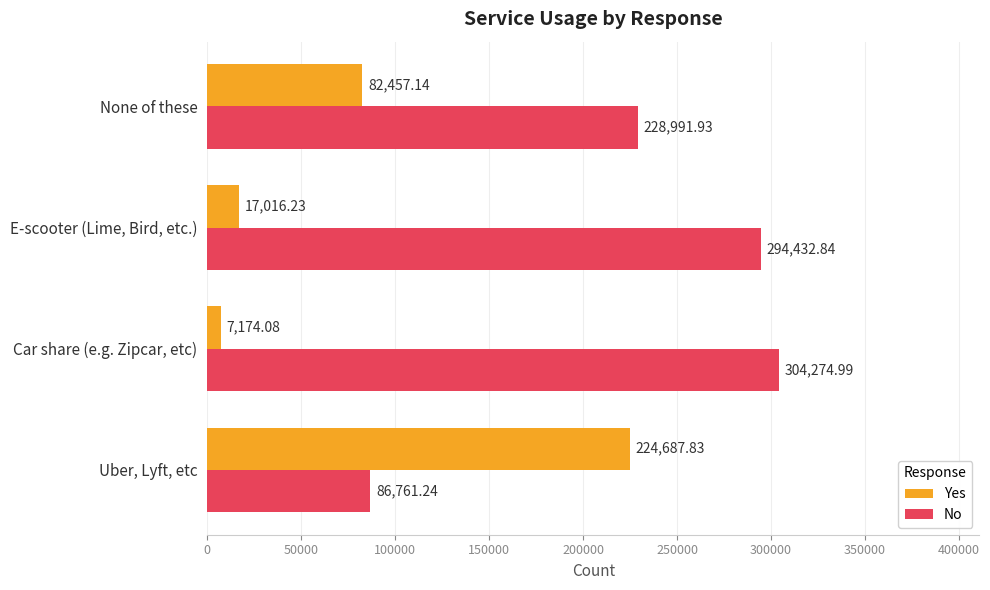

What is the difference between the second highest and second lowest values in the Yes series?

65440.9